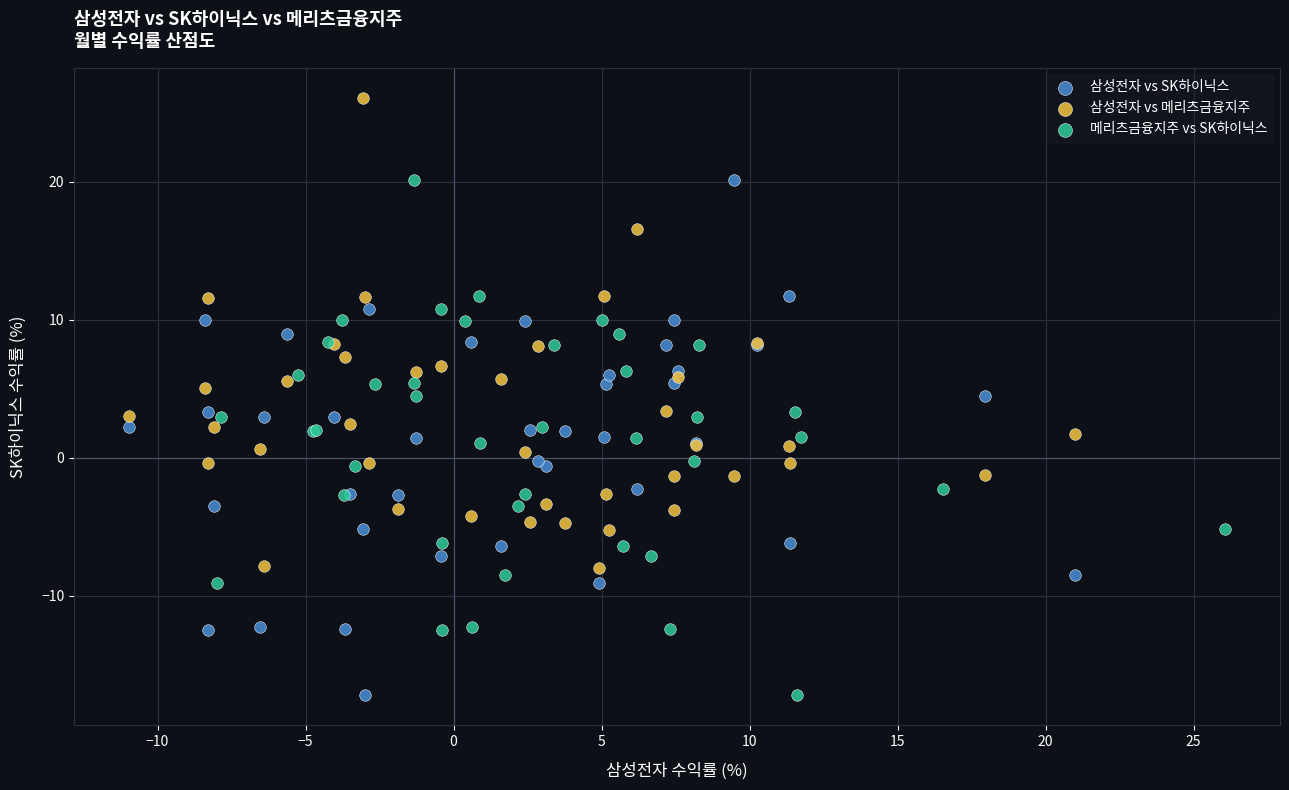

Which series reaches the maximum Y coordinate?

삼성전자 vs 메리츠금융지주